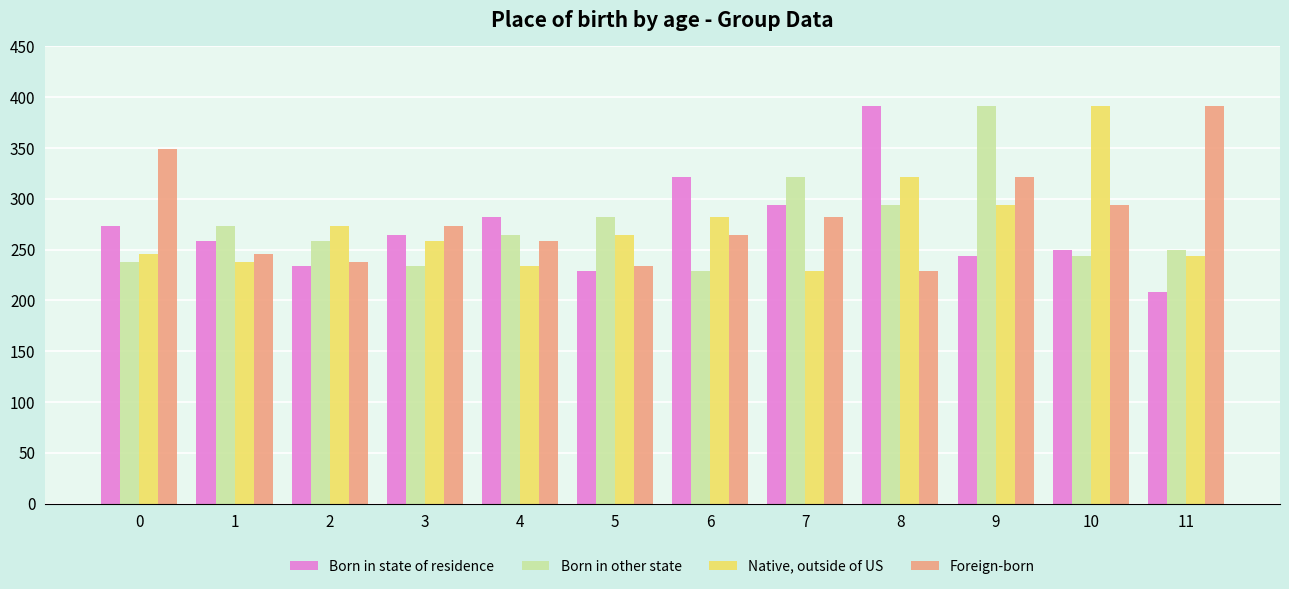

What is the minimum value shown in the chart?

208.3